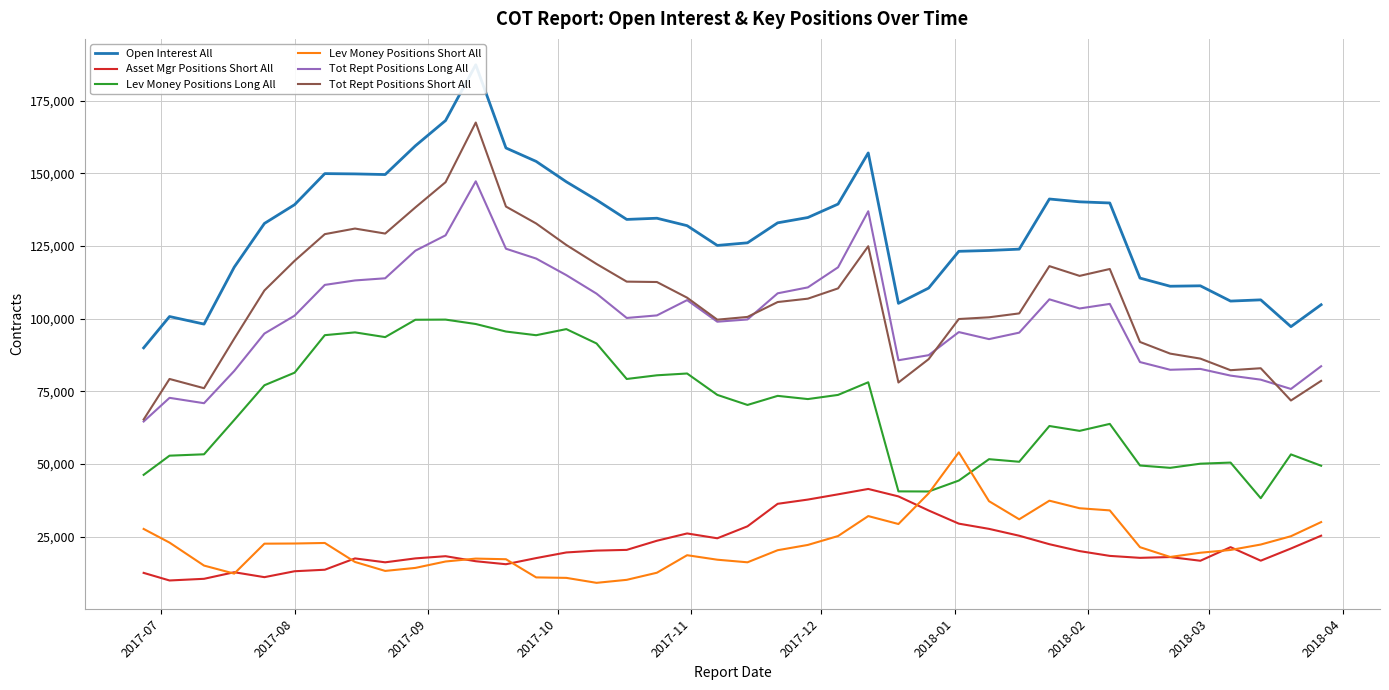

What is the highest value of the Asset Mgr Positions Short All series?

41407